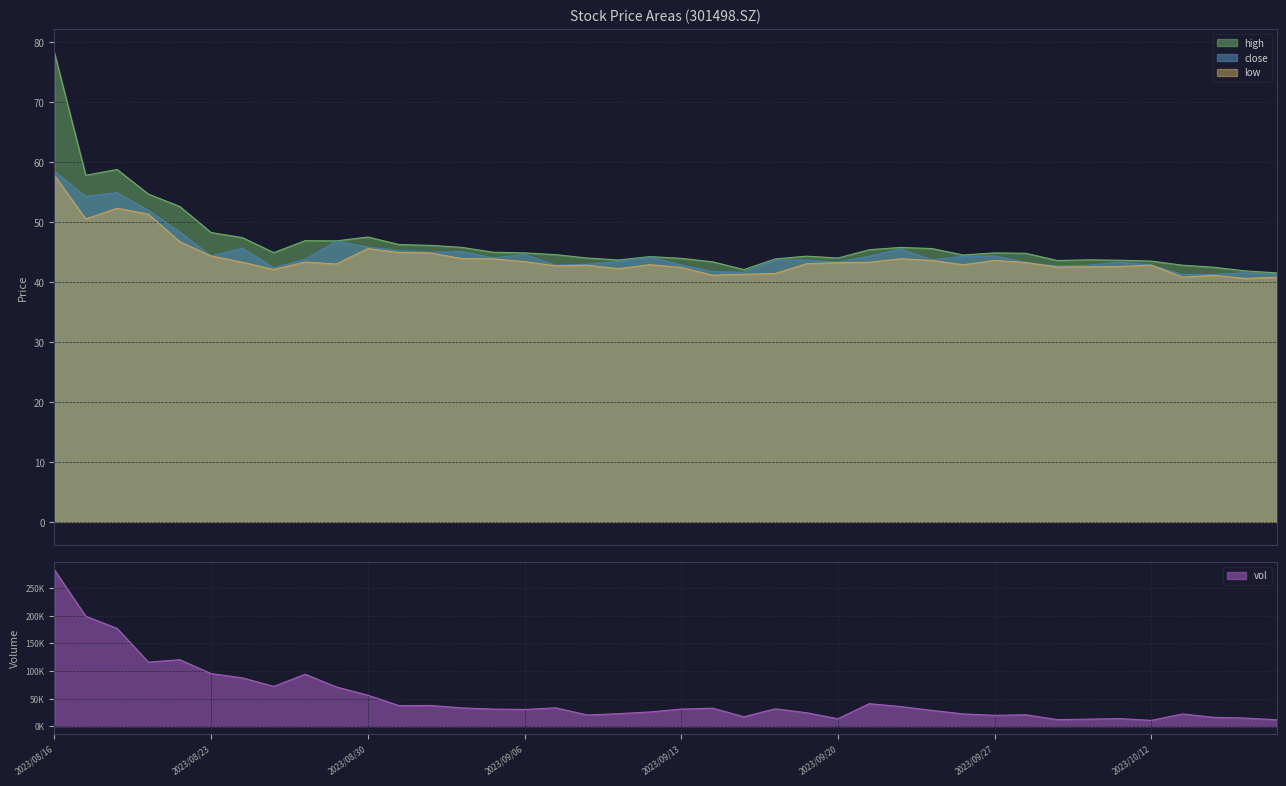

True or false: high and low cross at least once.

False